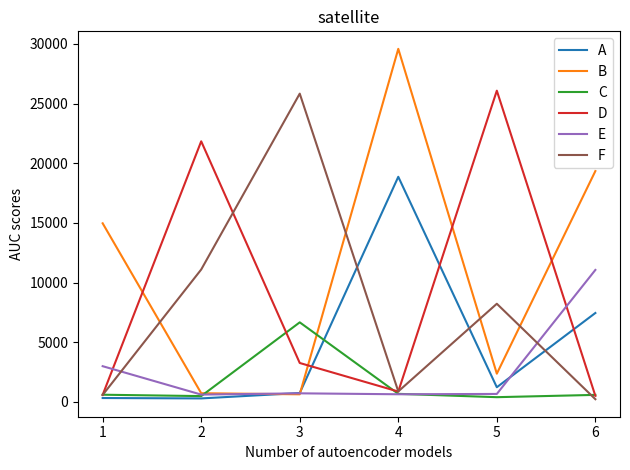

What is the highest value of the A series?

18861